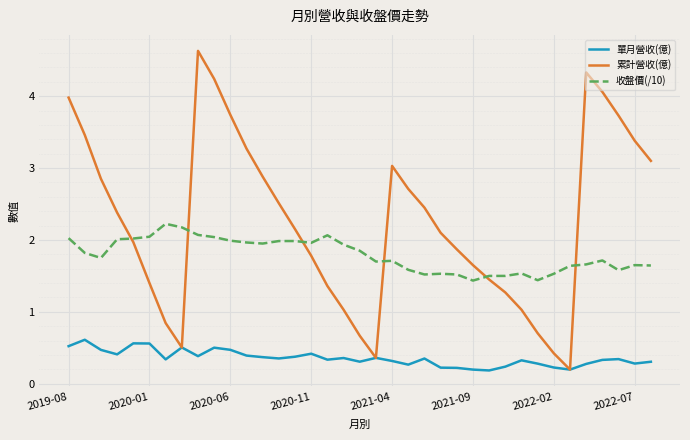

What is the minimum value for 累計營收(億)?

0.2